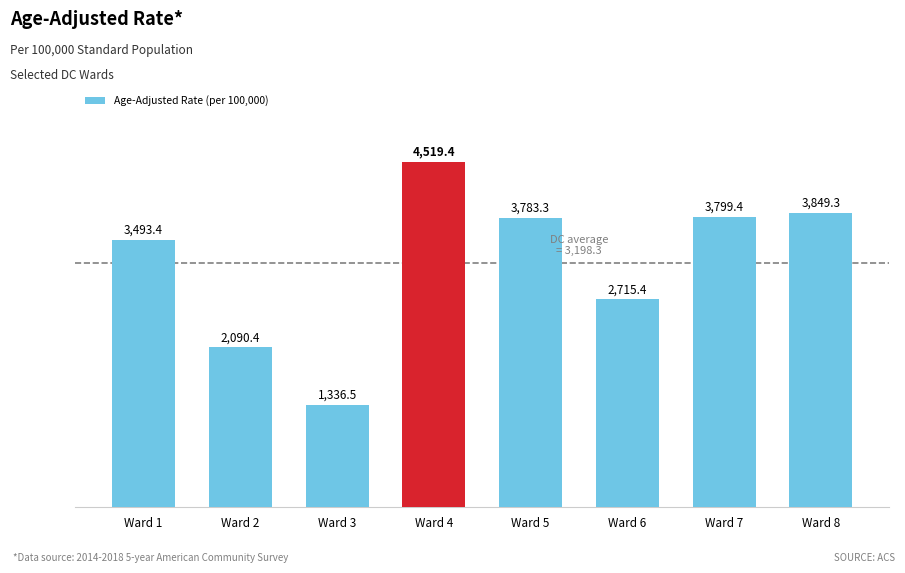

What is the change in value from Ward 1 to Ward 4?

+1026.0